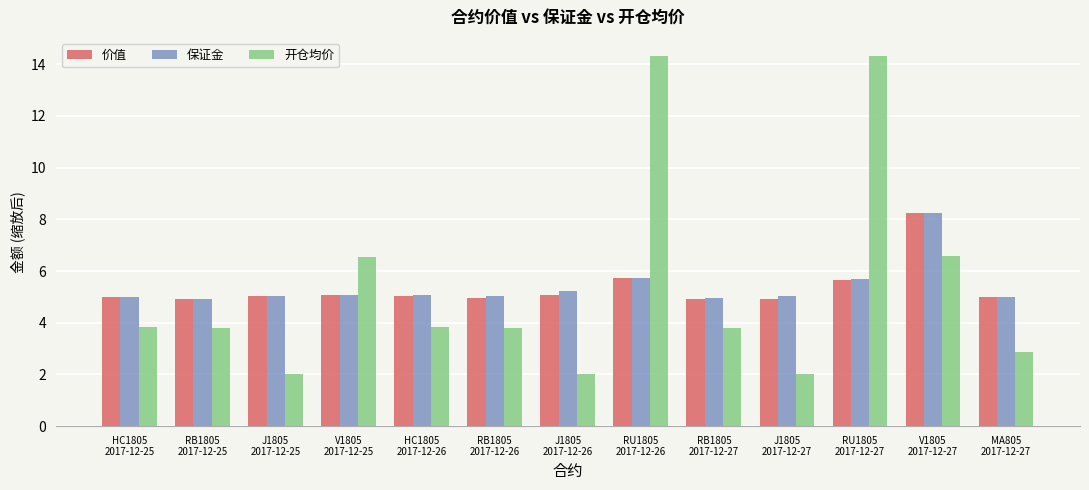

What is the average value of the 价值 series?

5.4